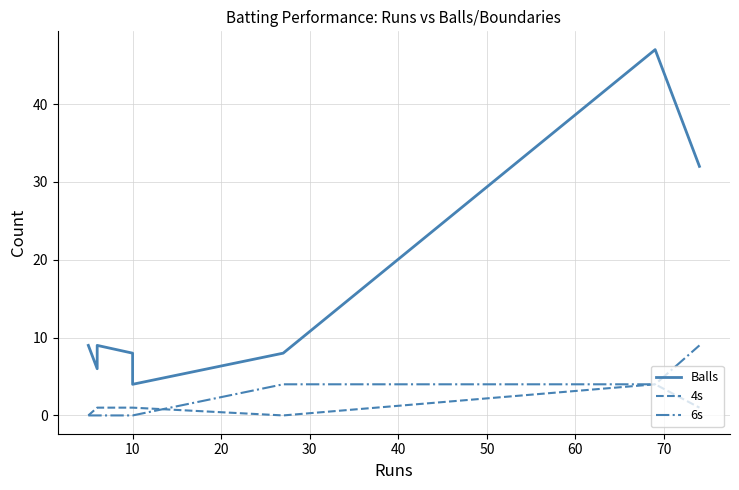

How many values in the 4s series are below 1?

2